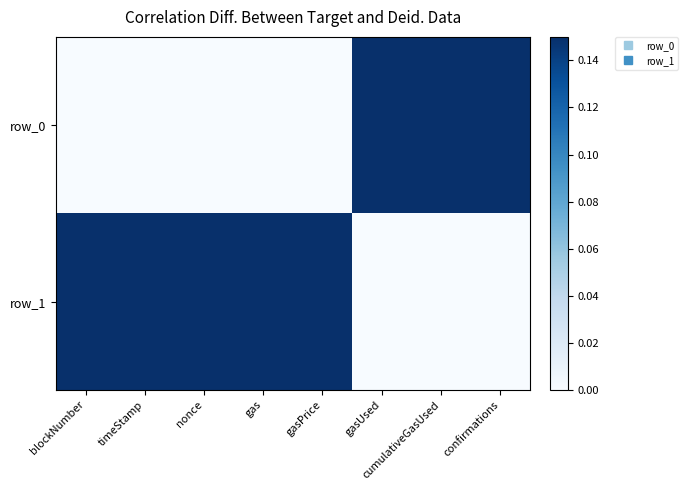

Which has a higher value, gas or timeStamp?

gas